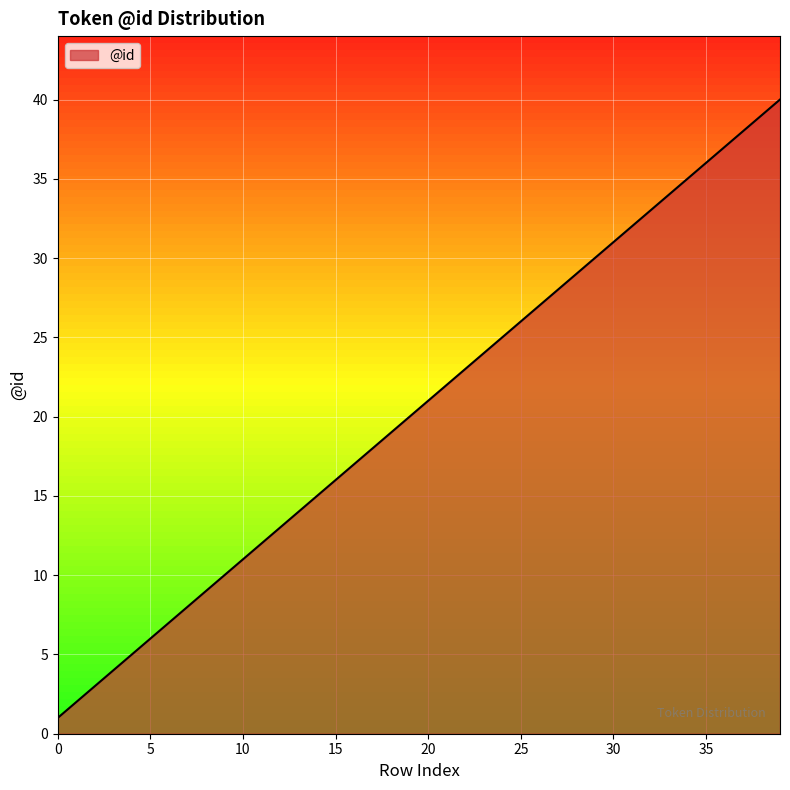

What is the difference between the maximum and minimum values?

39